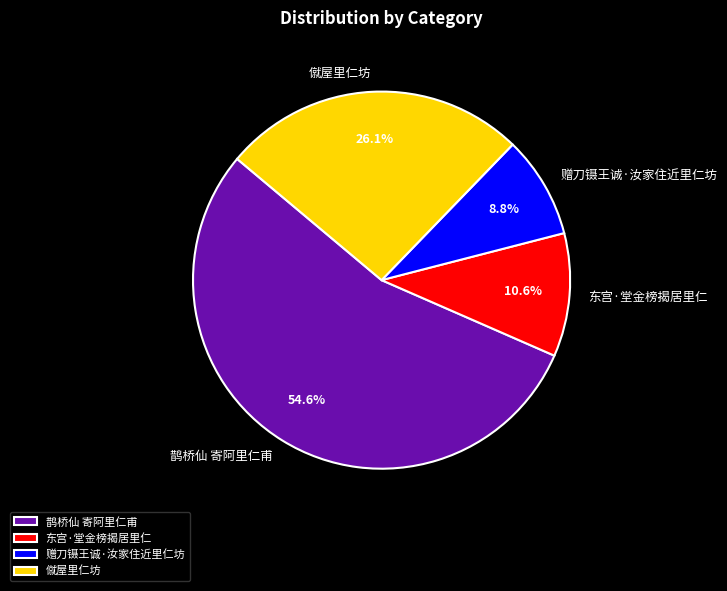

To the nearest percent, what percentage of the pie is 僦屋里仁坊?

26%